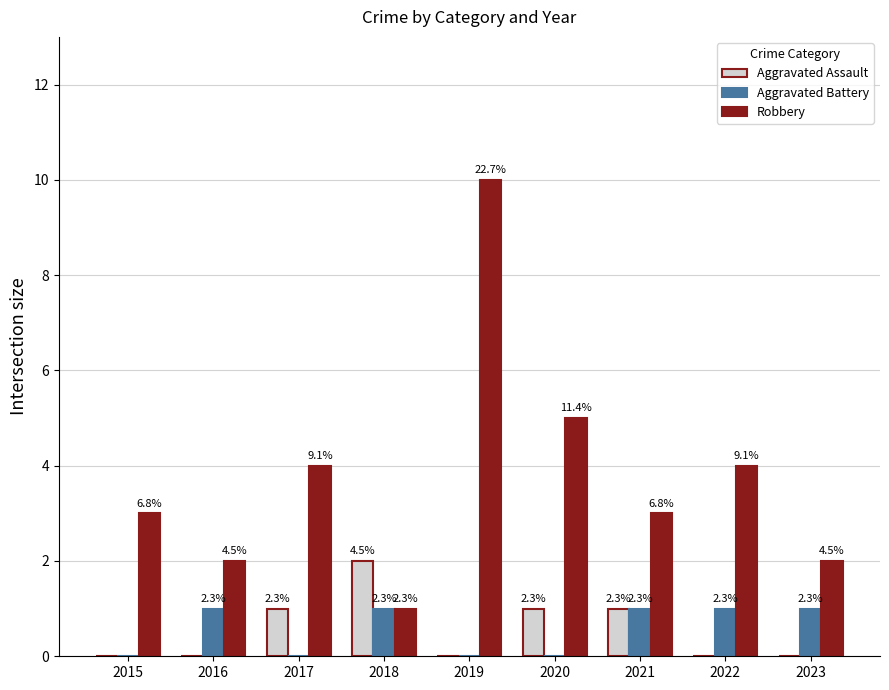

What is the sum of all Aggravated Battery values?

5